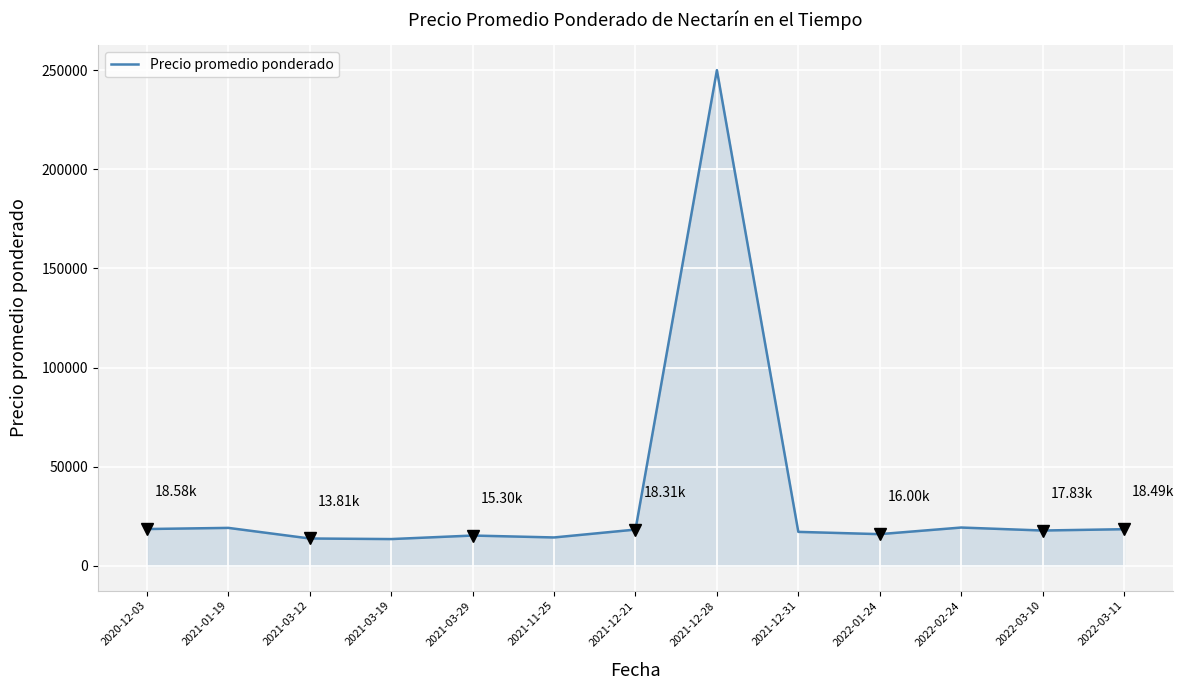

What is the difference between the maximum and minimum values?

236483